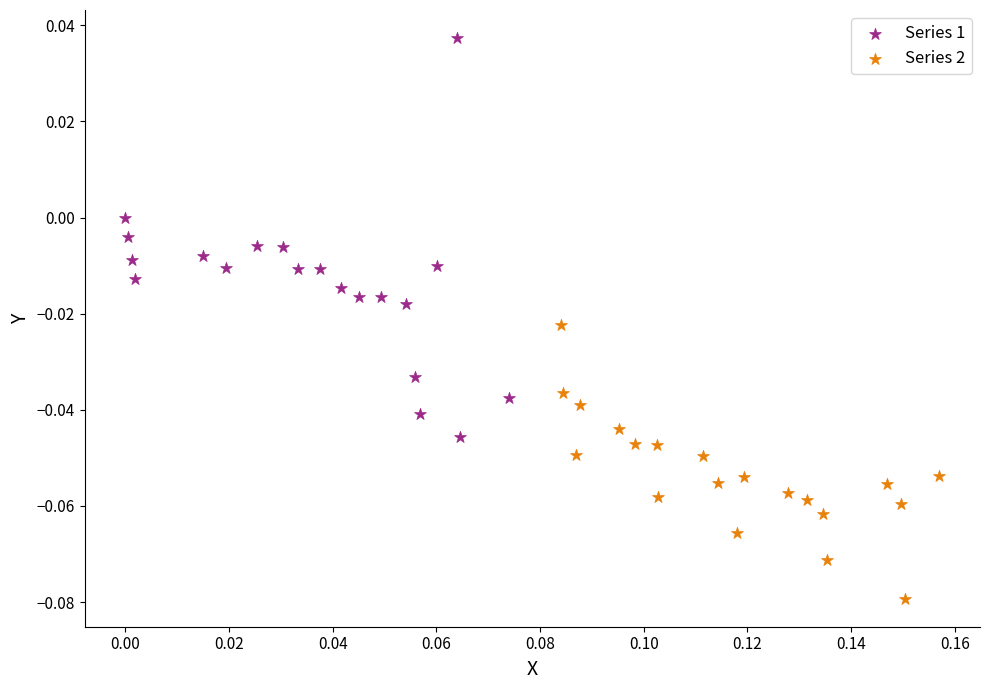

Which series contains the highest Y value?

Series 1